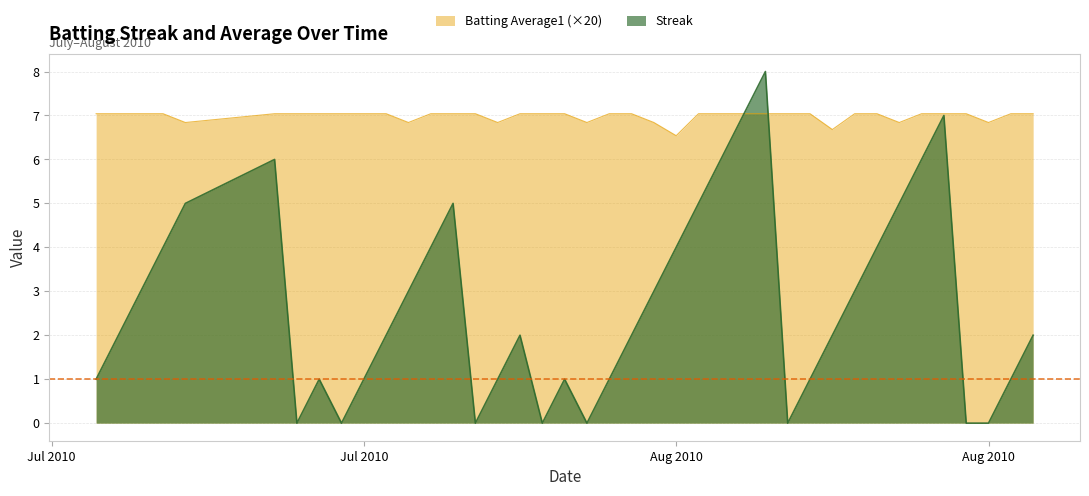

How many Streak values are between 1 and 5?

26